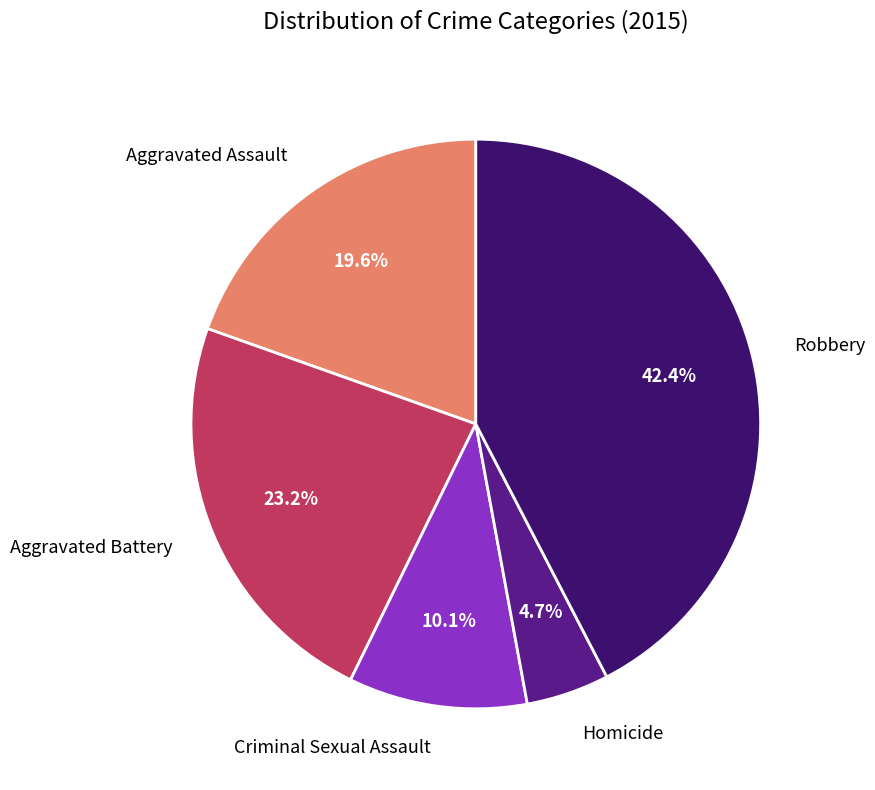

Does any single category account for the majority?

No